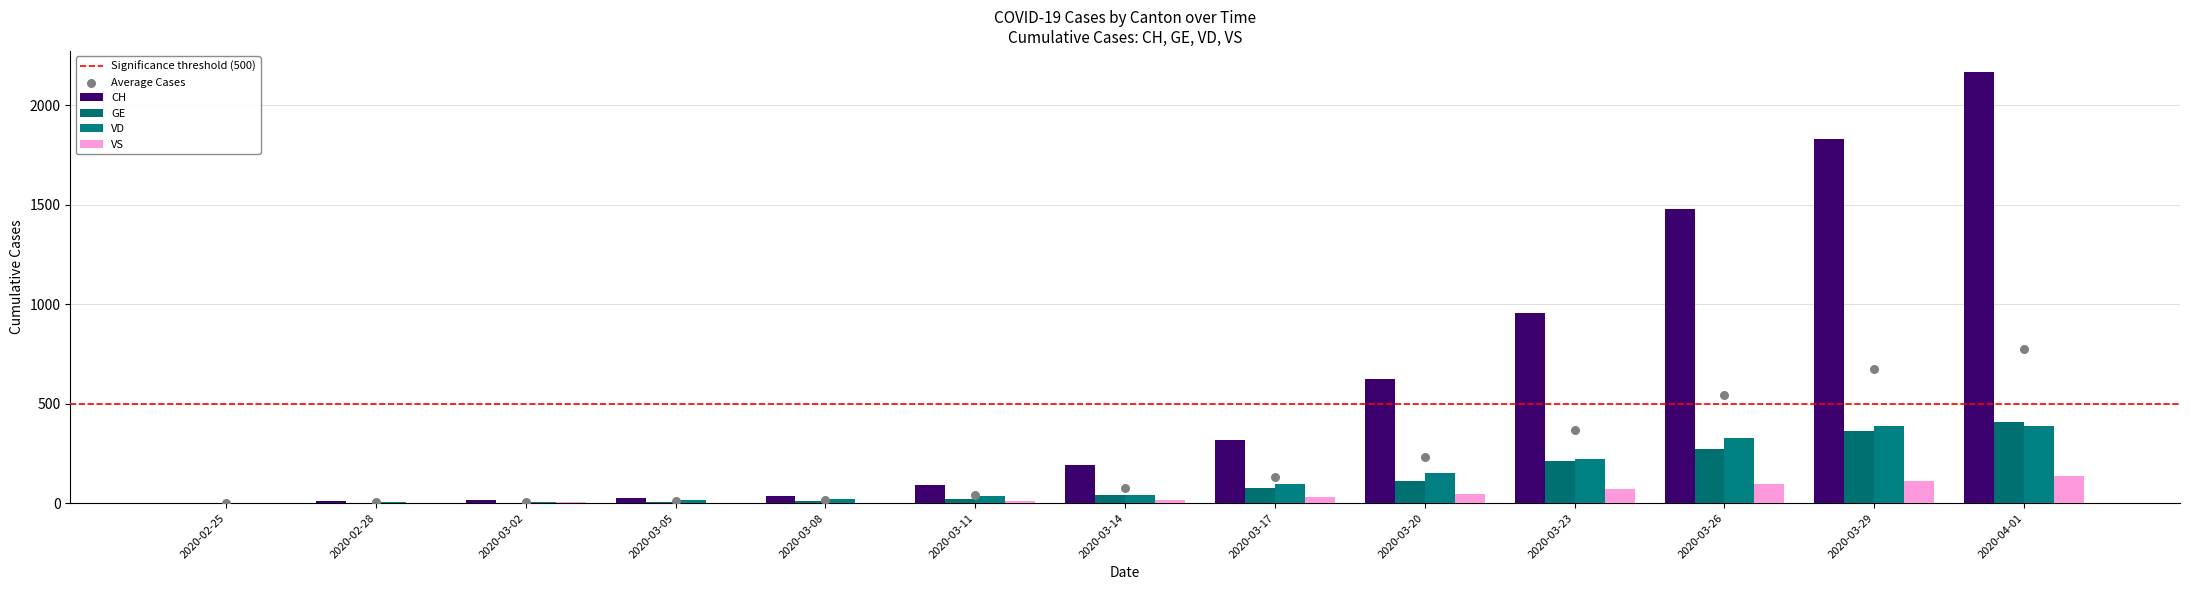

Is the value of GE at 2020-03-18 greater than the value of VD at 2020-03-09?

Yes